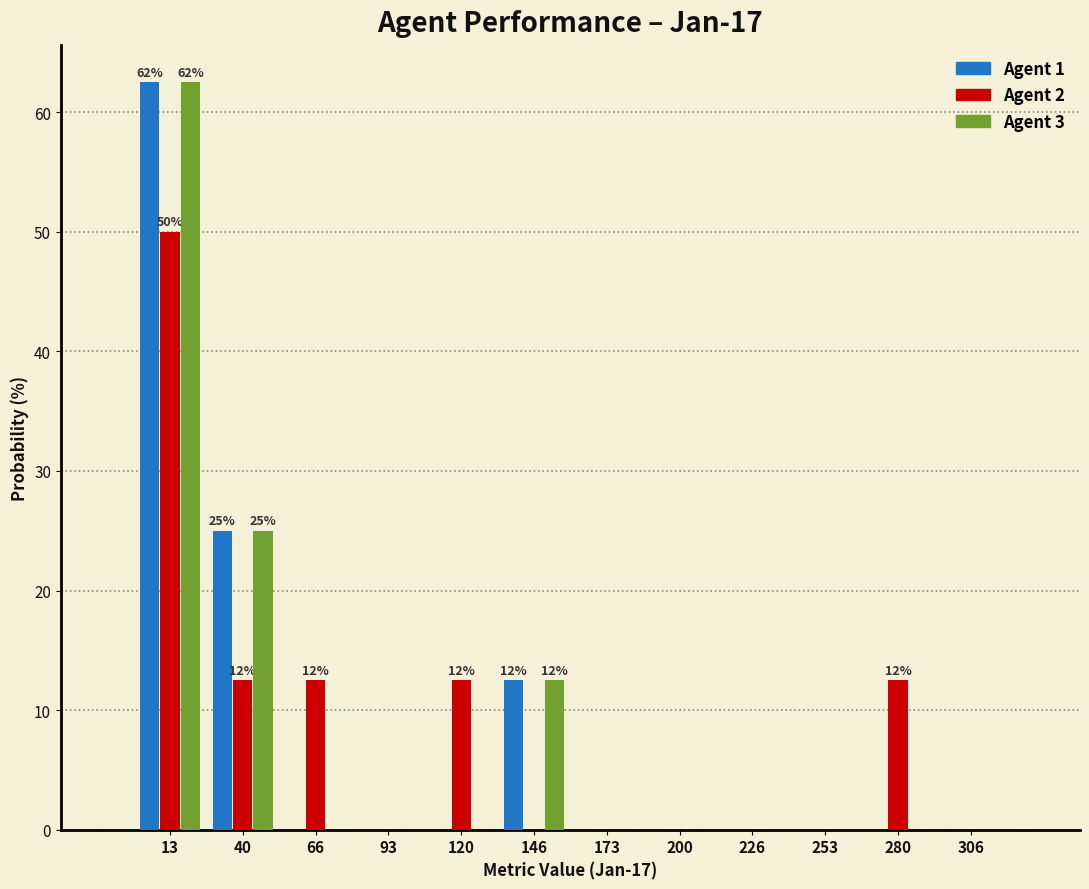

In the Agent 3 series, which range on the x-axis has the tallest bar?

0 to 25